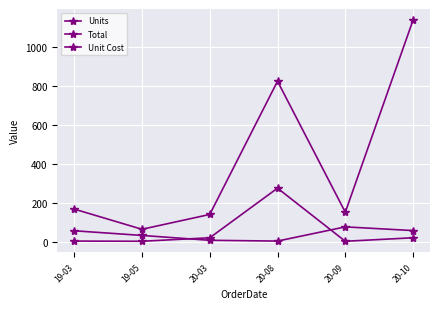

True or false: Units and Total intersect in this chart.

False